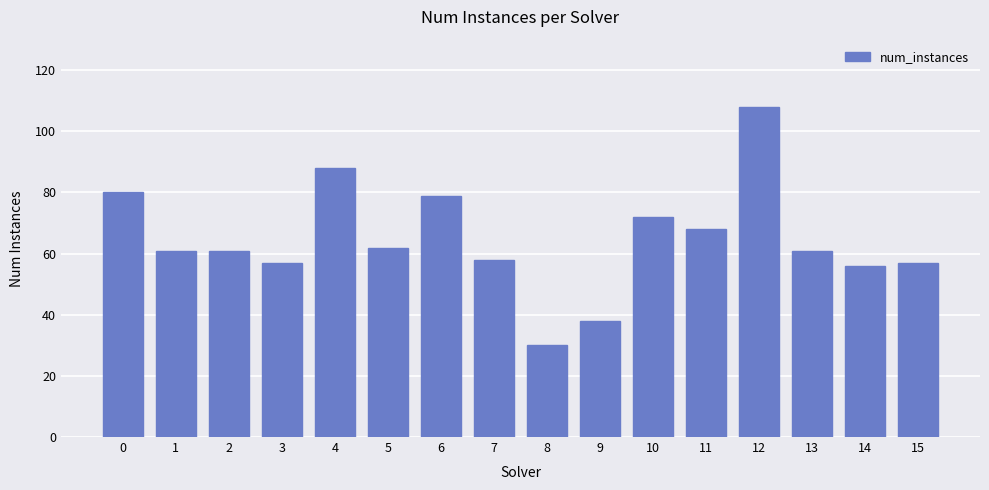

How many categories are shown in the chart?

16